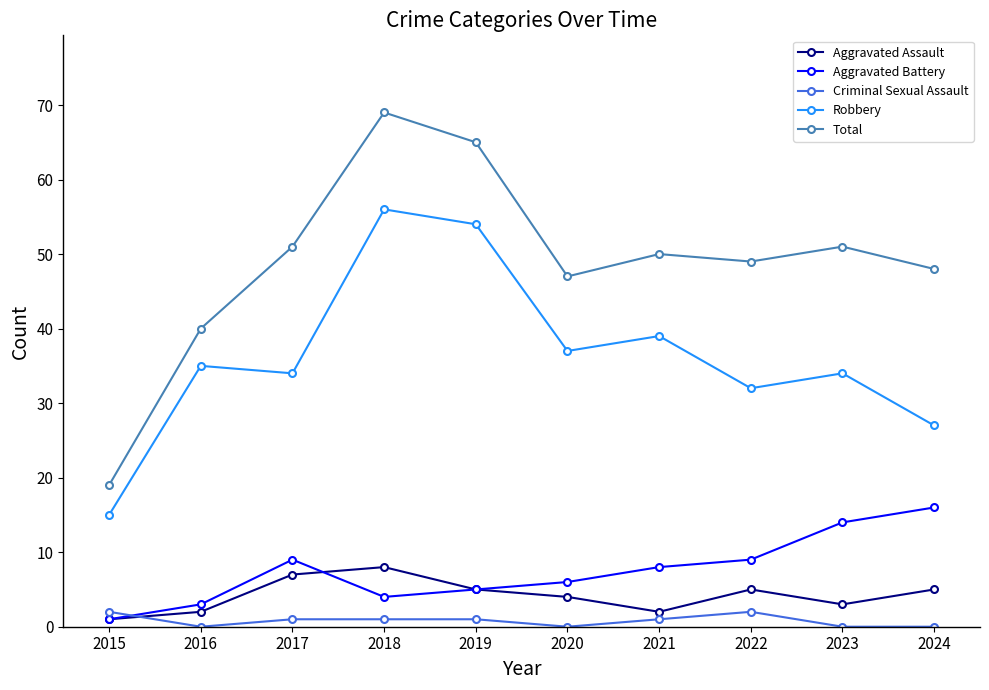

Where does the Total series first go above 50?

2017